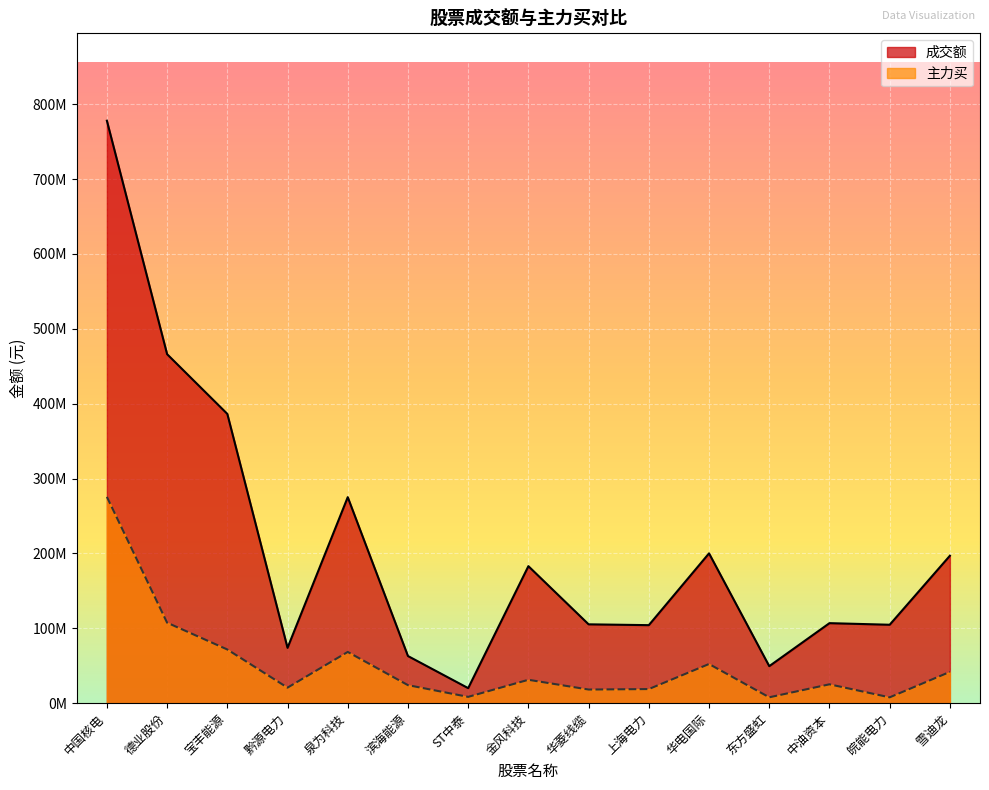

Does the chart display data point markers on the line(s)?

No